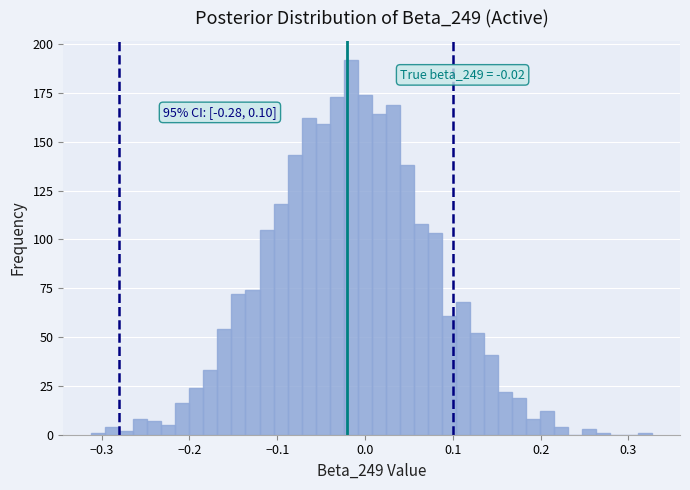

Read against the x-axis, roughly where is the centre of the tallest bar?

-0.02